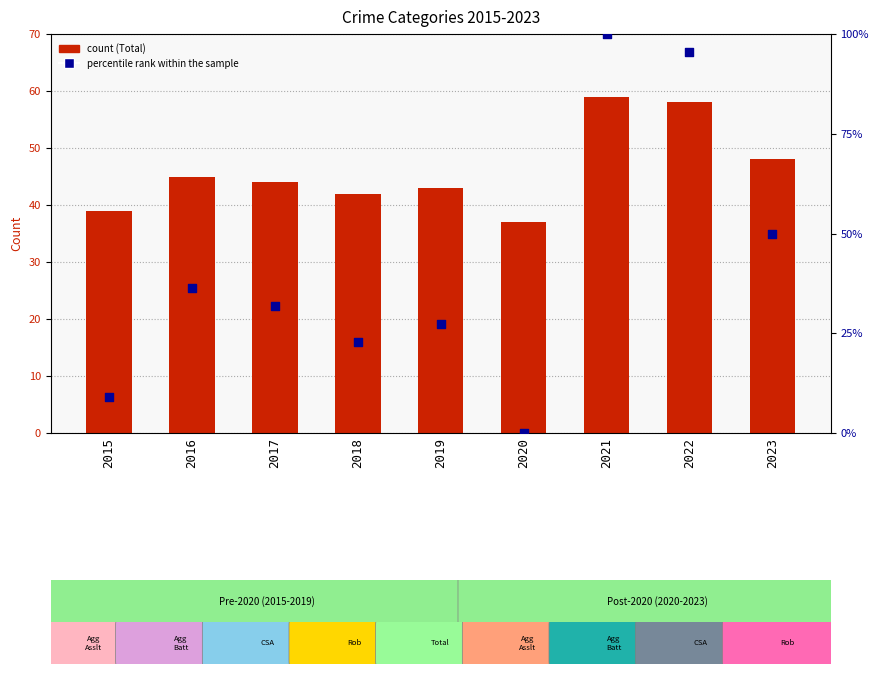

Which series contains the highest Y value?

percentile rank within the sample